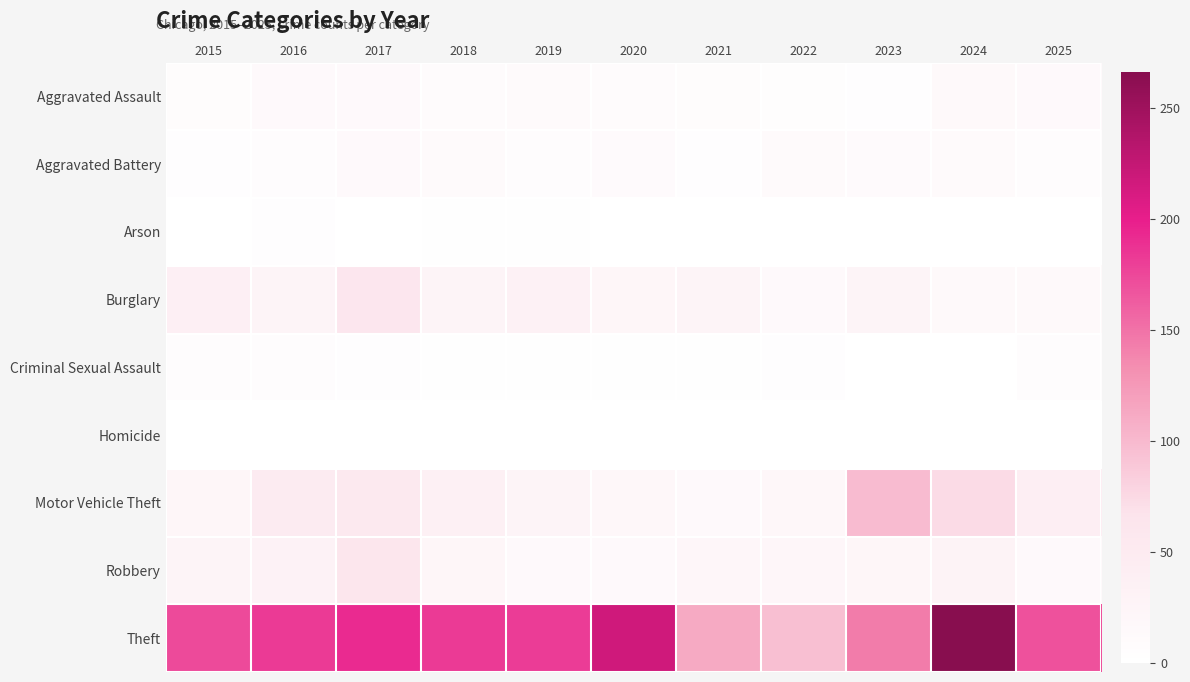

At how many categories does at least one series exceed 35?

11